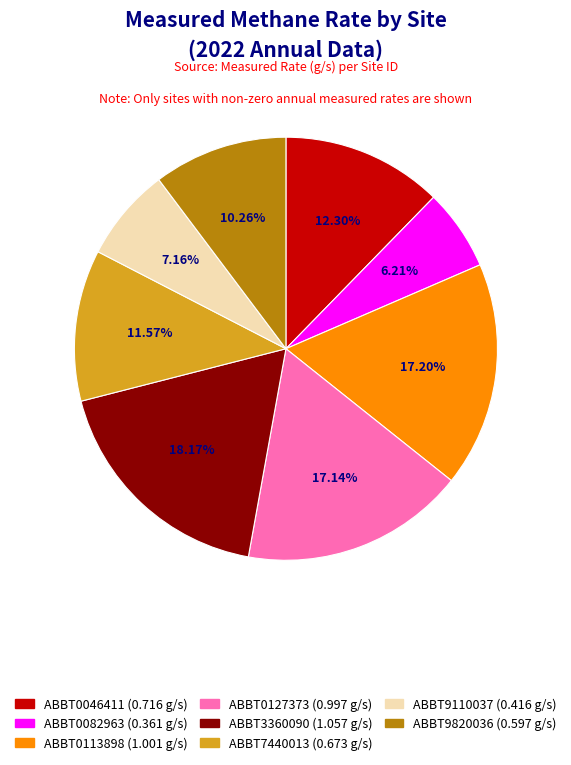

To the nearest percent, what portion does ABBT0113898 represent?

17%